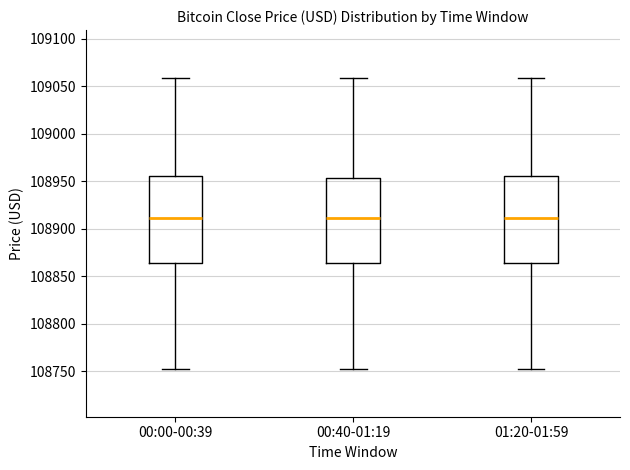

Reading left to right, read every box against the y-axis: the position of its median line, the range the box covers, and the ends of its whiskers. The values are not printed on the chart, so give them approximately, as read against the axis.

00:00-00:39: median 108910, box 108865 to 108955, whiskers 108750 to 109060
00:40-01:19: median 108910, box 108865 to 108955, whiskers 108750 to 109060
01:20-01:59: median 108910, box 108865 to 108955, whiskers 108750 to 109060